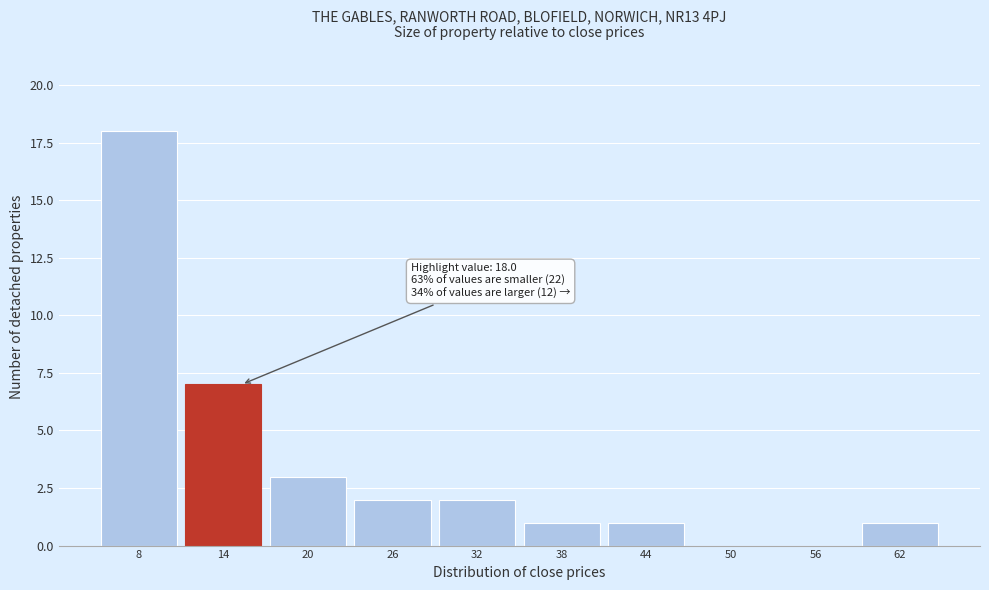

Reading left to right, transcribe all the data shown in this chart.

8=18	14=7	20=3	26=2	32=2	38=1	44=1	50=0	56=0	62=1